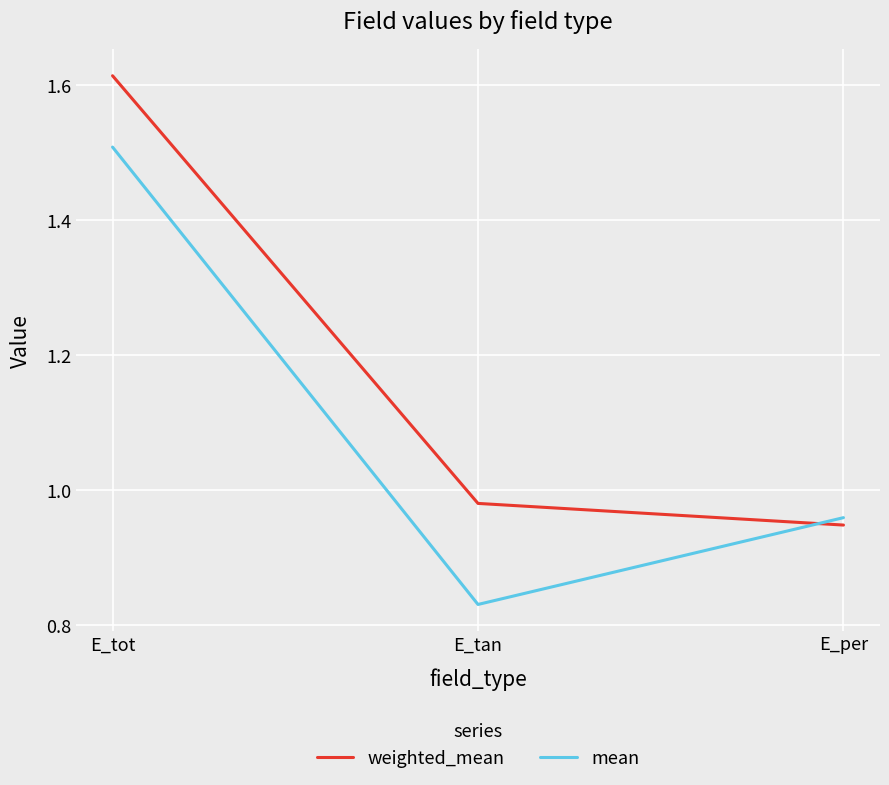

Which series has the largest total across all categories?

weighted_mean